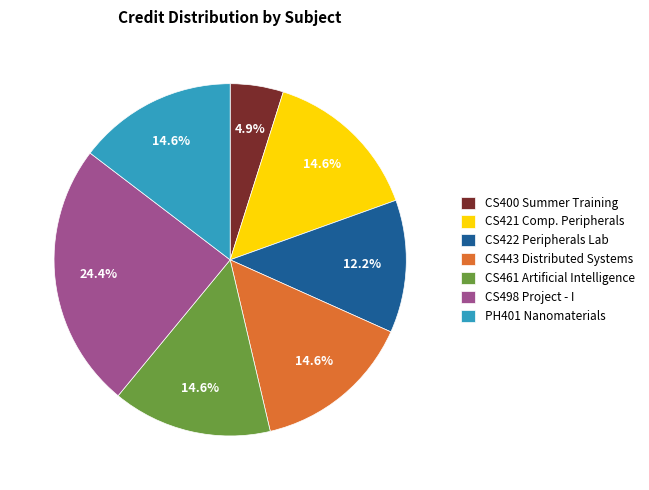

What is the largest slice in the pie chart?

CS498 Project - I